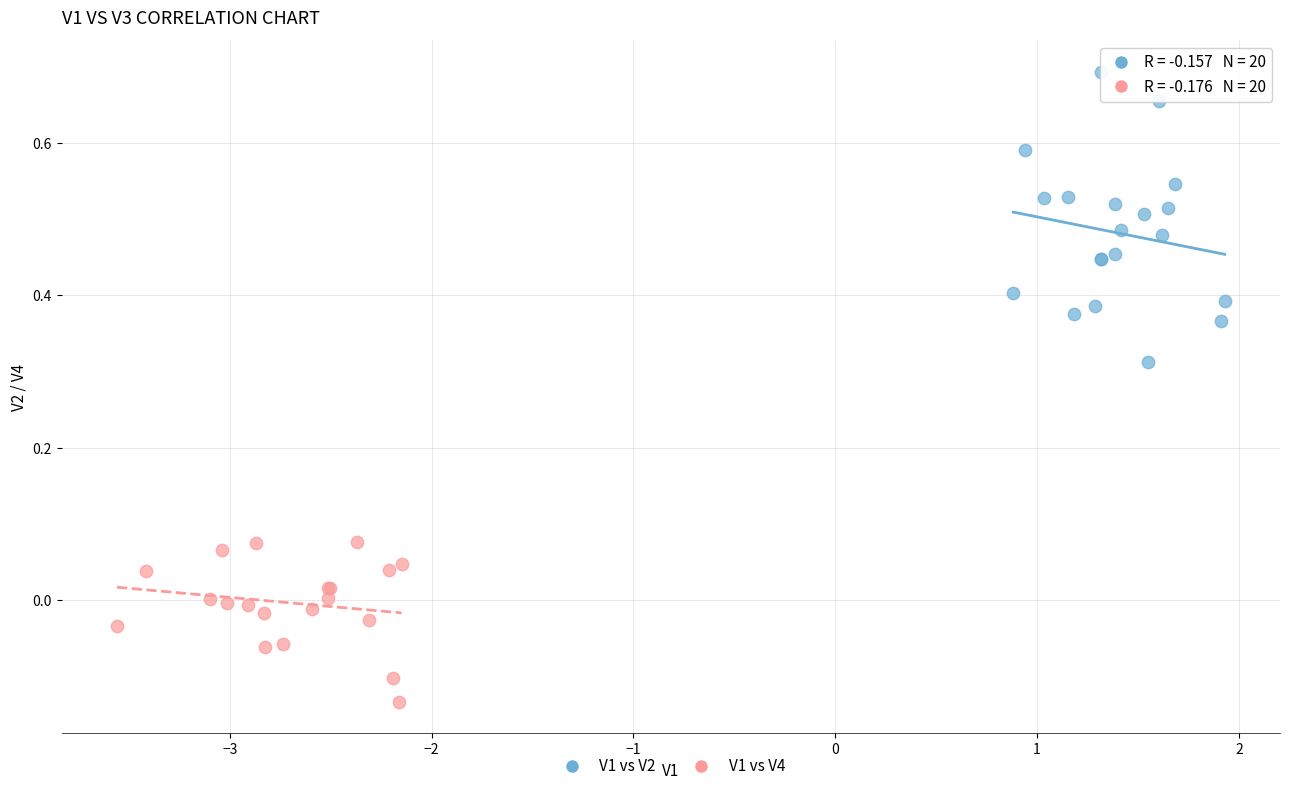

Which series reaches the minimum Y coordinate?

V1 vs V4